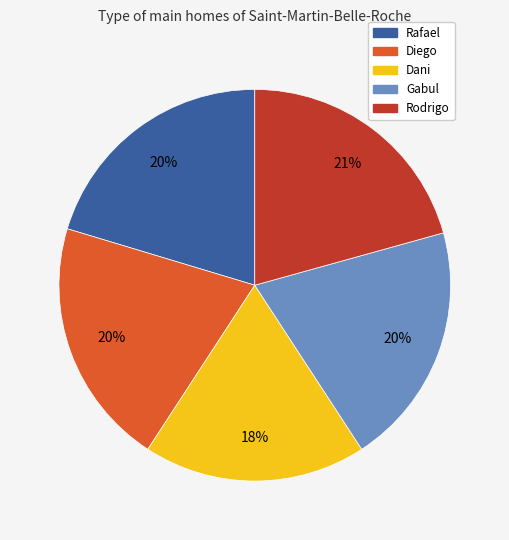

The Rodrigo slice represents 10% of the pie. True or false?

False